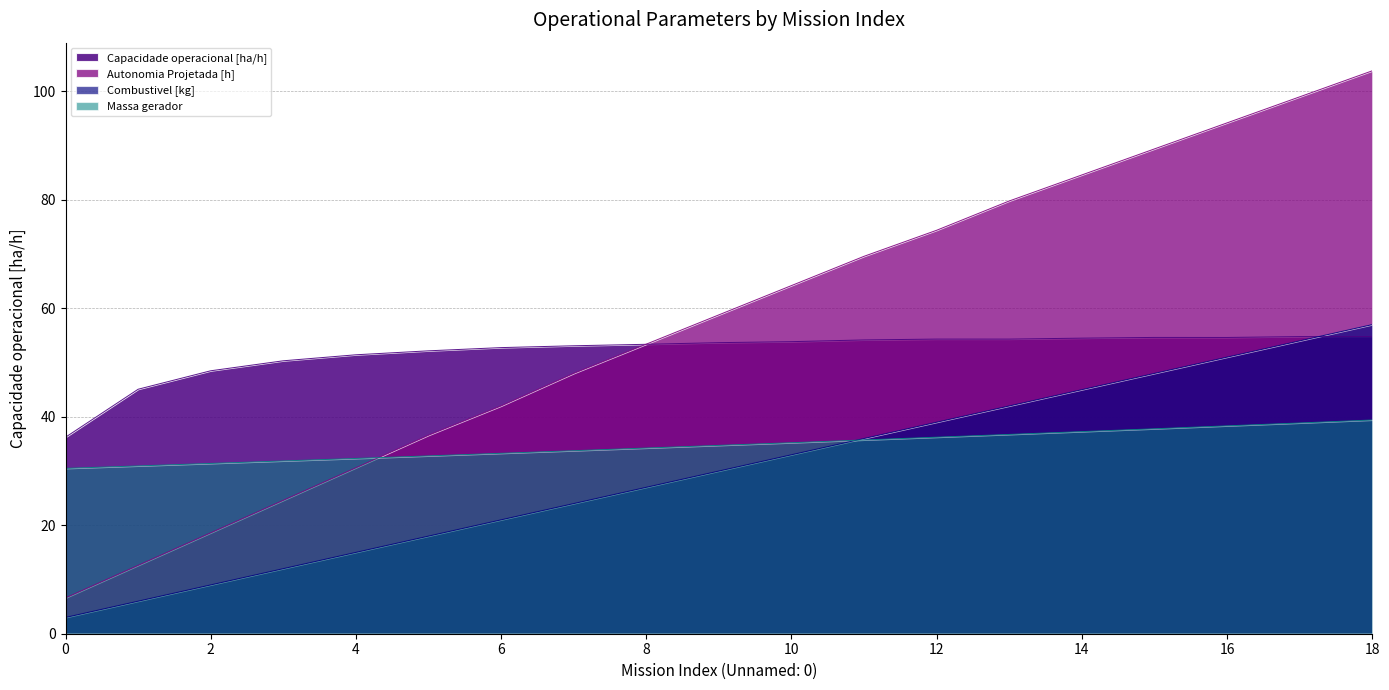

What is the difference between the highest and lowest values at 4?

36.4